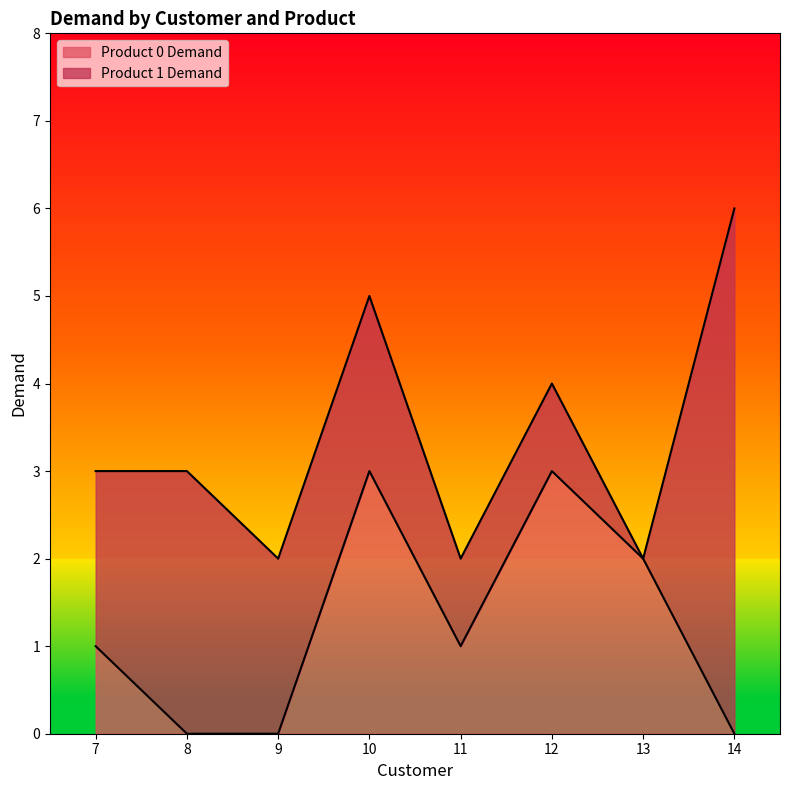

At which label is the value closest to 1?

7